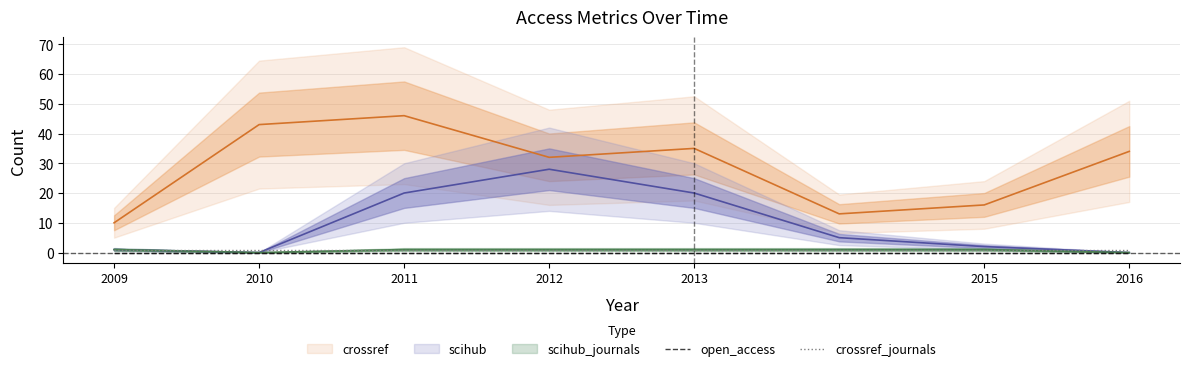

The crossref_journals series shows 1 at 2014. True or false?

True